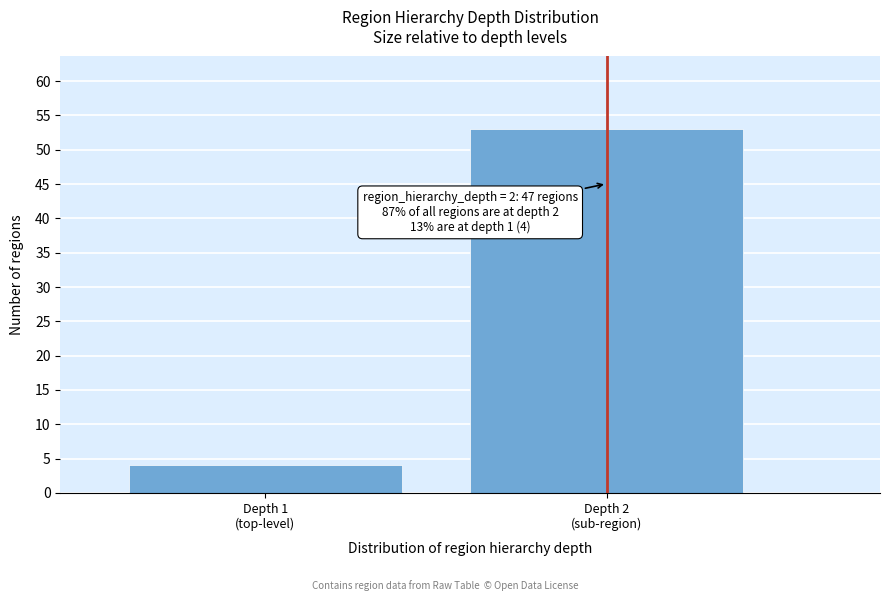

Reading left to right, transcribe all the data shown in this chart.

4	53